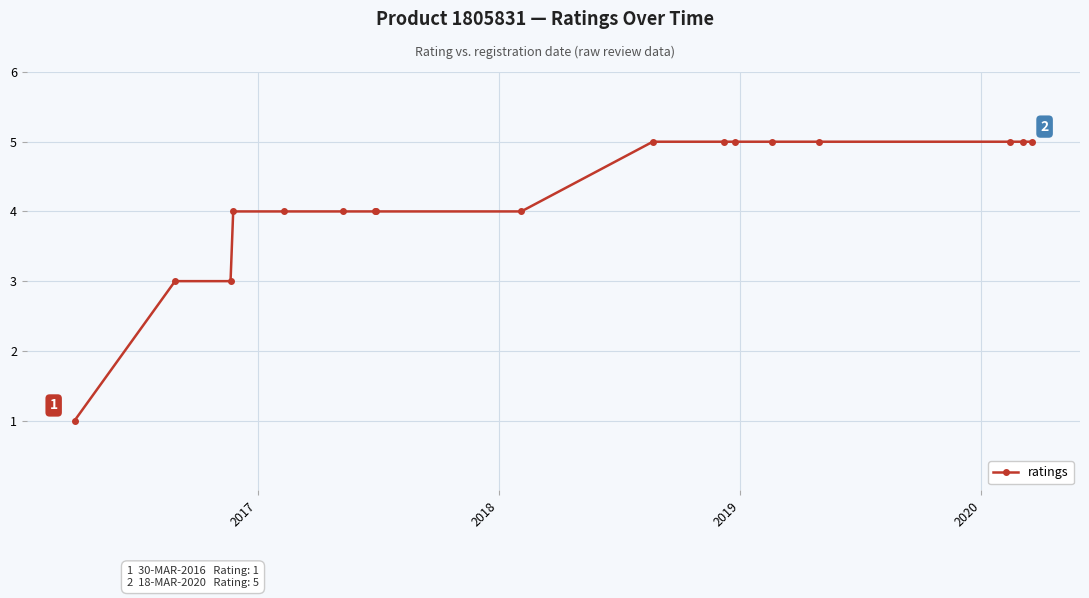

What is the greatest value displayed?

5